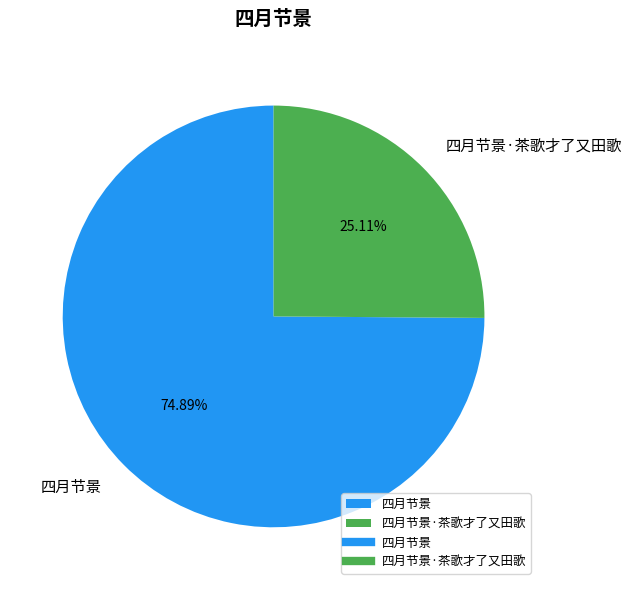

Is there a majority slice in this chart?

Yes